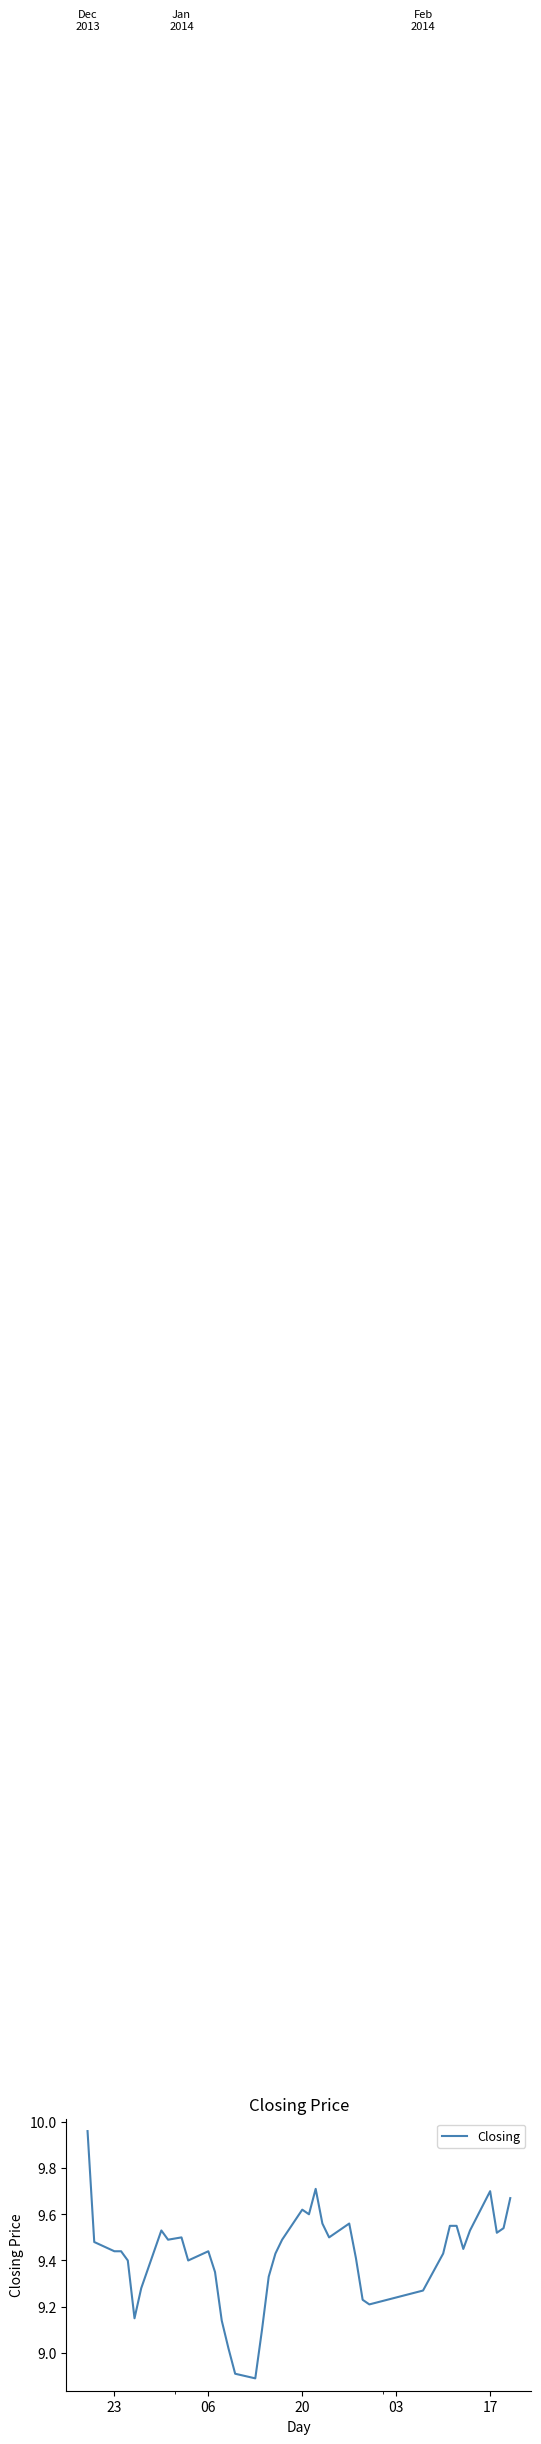

What is the difference between the maximum and minimum values?

1.1